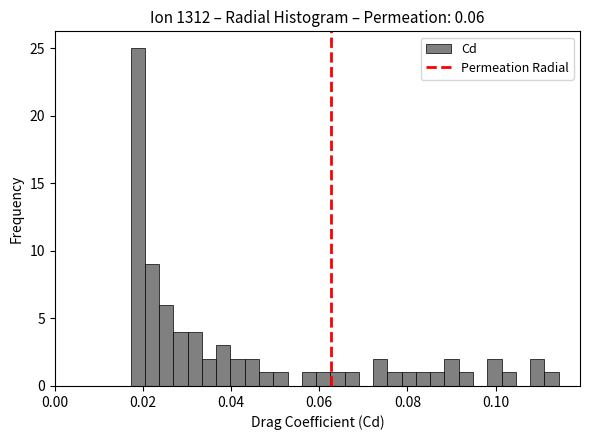

Around what value on the x-axis is the tallest bar? Give the approximate position of its centre, as read against the axis.

0.018